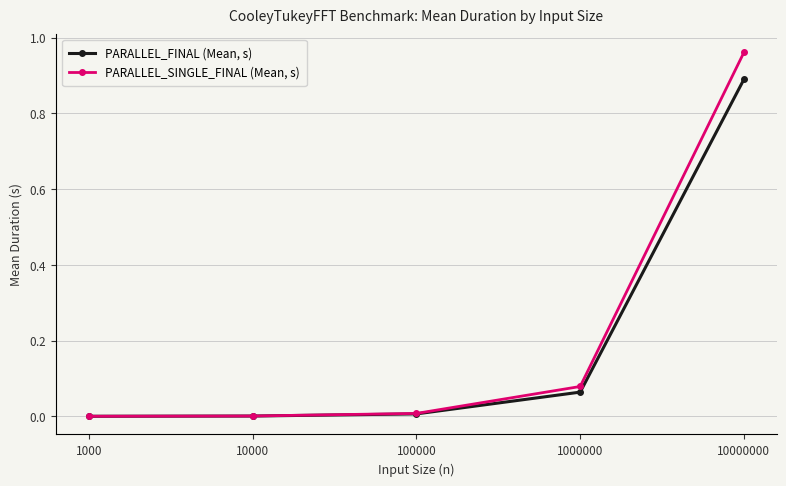

Rank the categories by PARALLEL_SINGLE_FINAL (Mean, s) value from lowest to highest.

1000, 10000, 100000, 1000000, 10000000